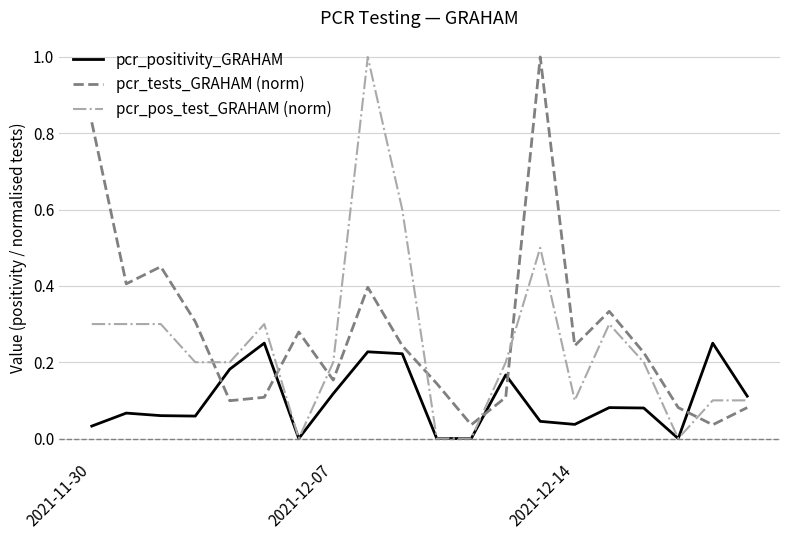

After their last crossing, which series has the higher values: pcr_positivity_GRAHAM or pcr_tests_GRAHAM (norm)?

pcr_positivity_GRAHAM